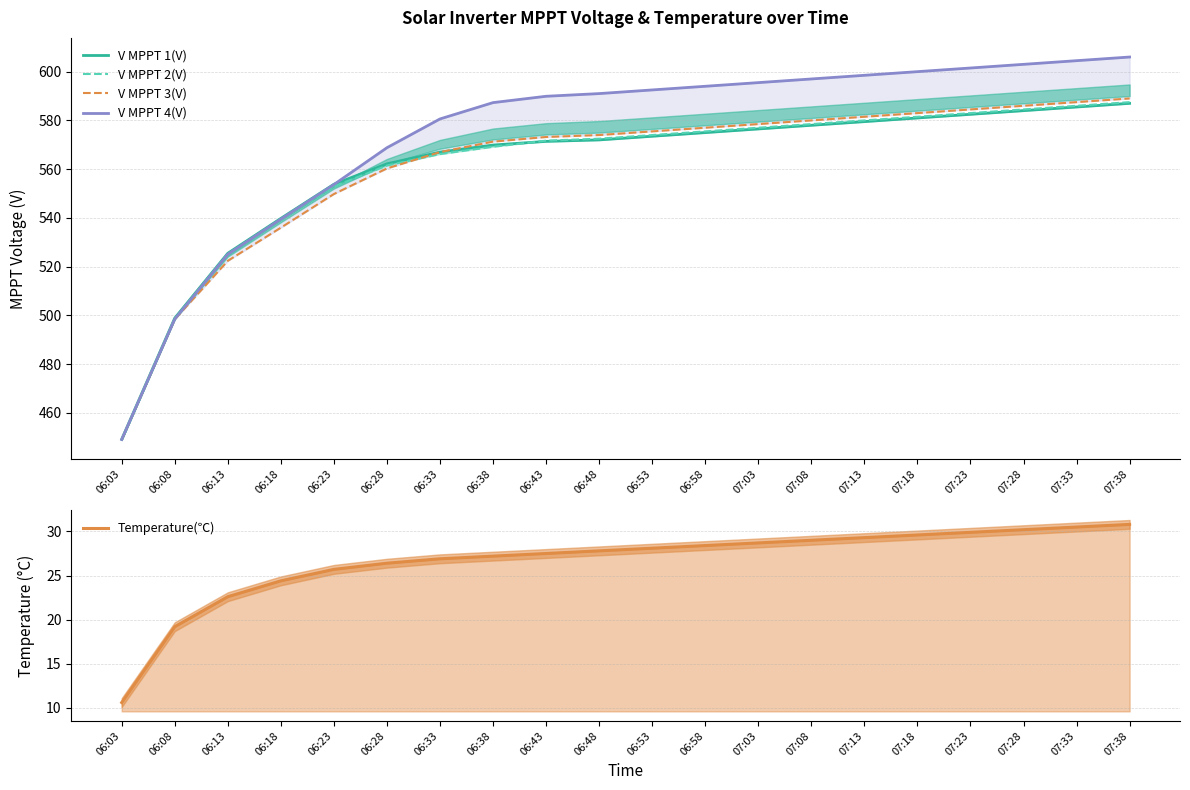

What is the sum of the V MPPT 3(V) values at 07:08 and 06:08?

1078.4